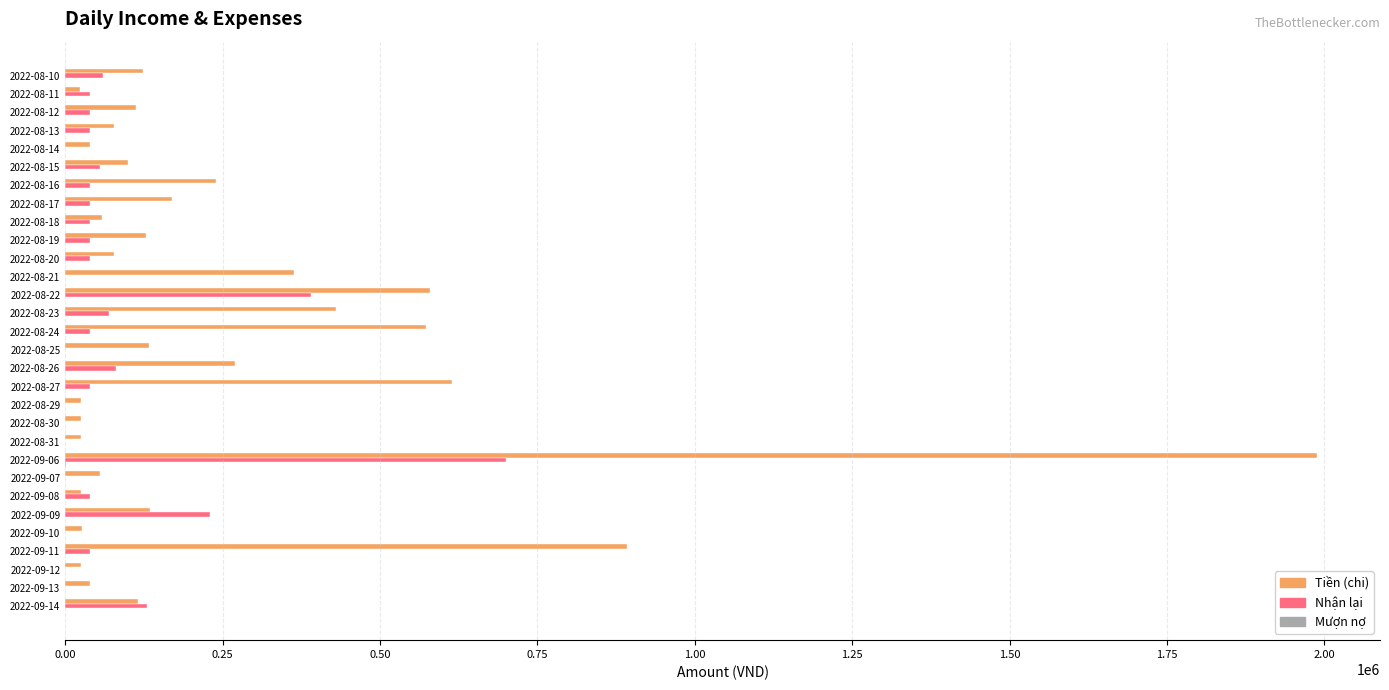

At which label does Tiền (chi) reach its peak?

2022-09-06